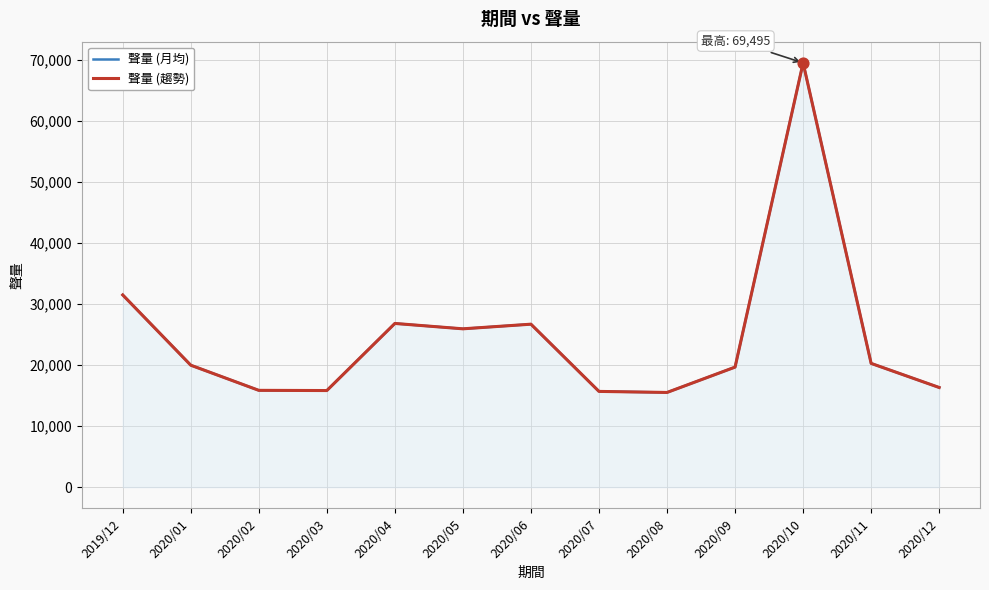

Which series has the widest spread of Y values?

聲量 (月均)